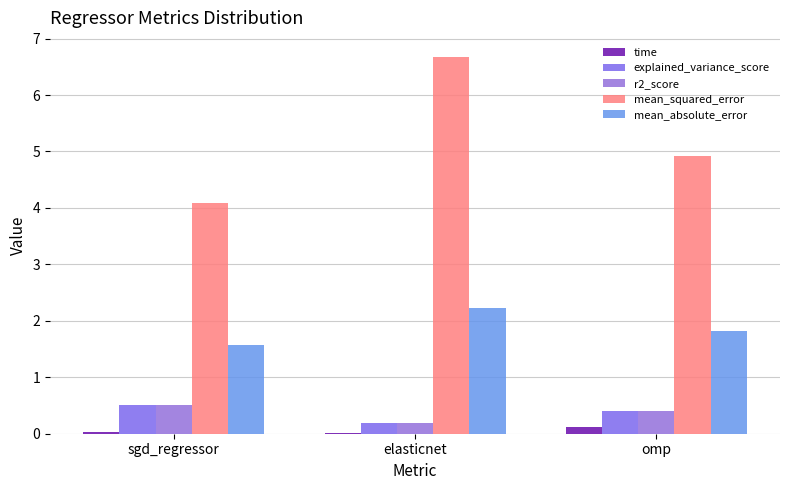

What is the sum of the r2_score values at omp and sgd_regressor?

0.9